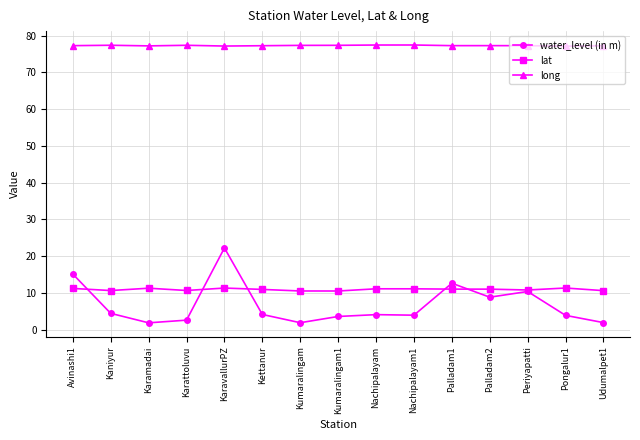

Rank the series by their maximum value, from highest to lowest.

long, water_level (in m), lat